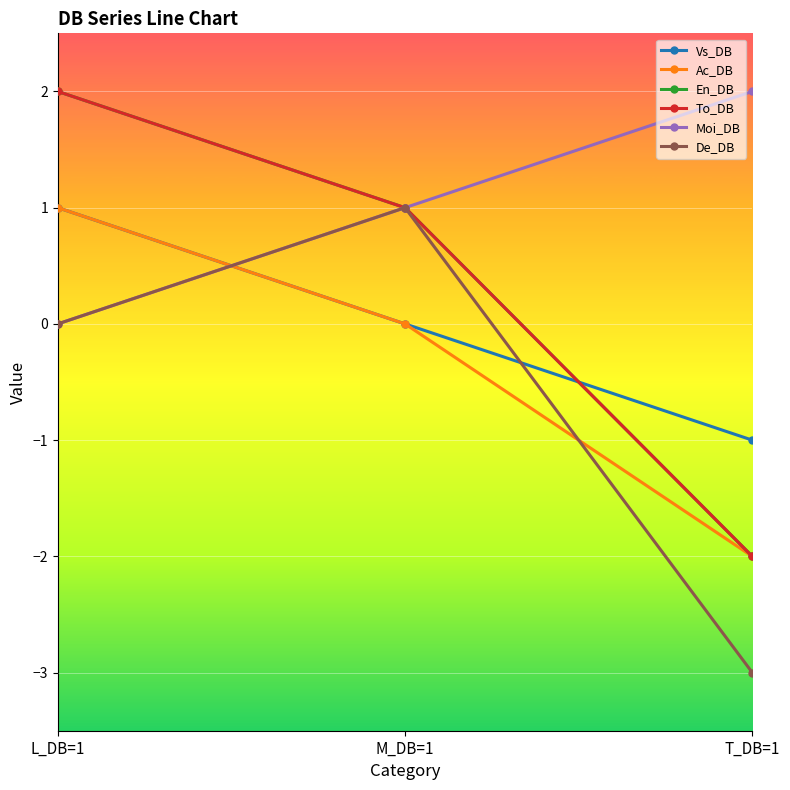

Does the chart have visible grid lines?

Yes